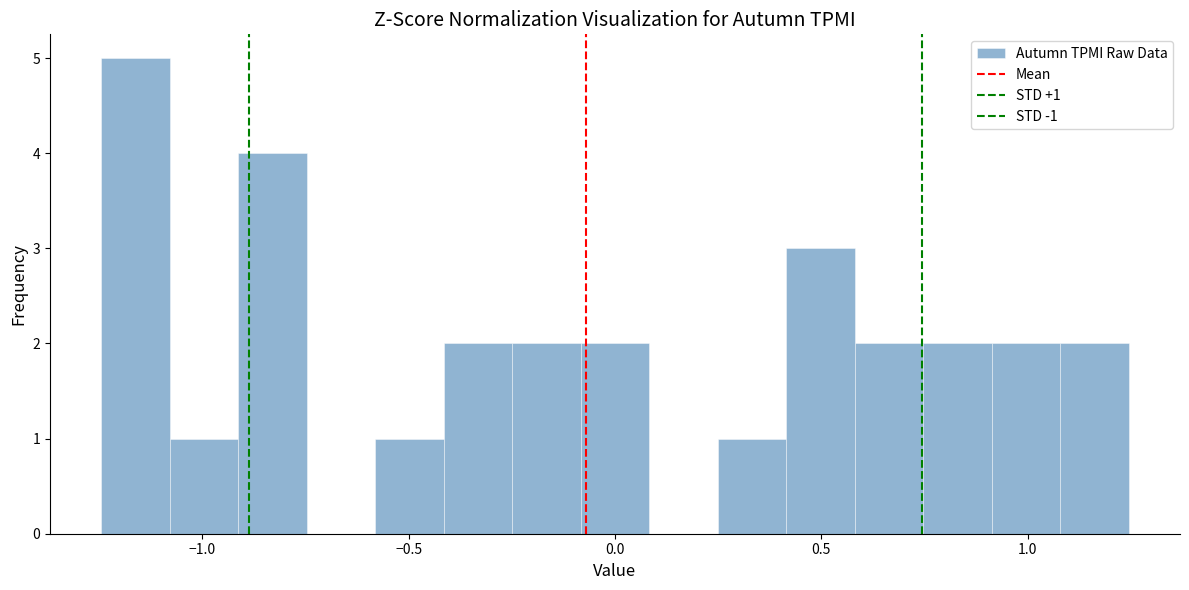

Around what value on the x-axis is the tallest bar? Give the approximate position of its centre, as read against the axis.

-1.15